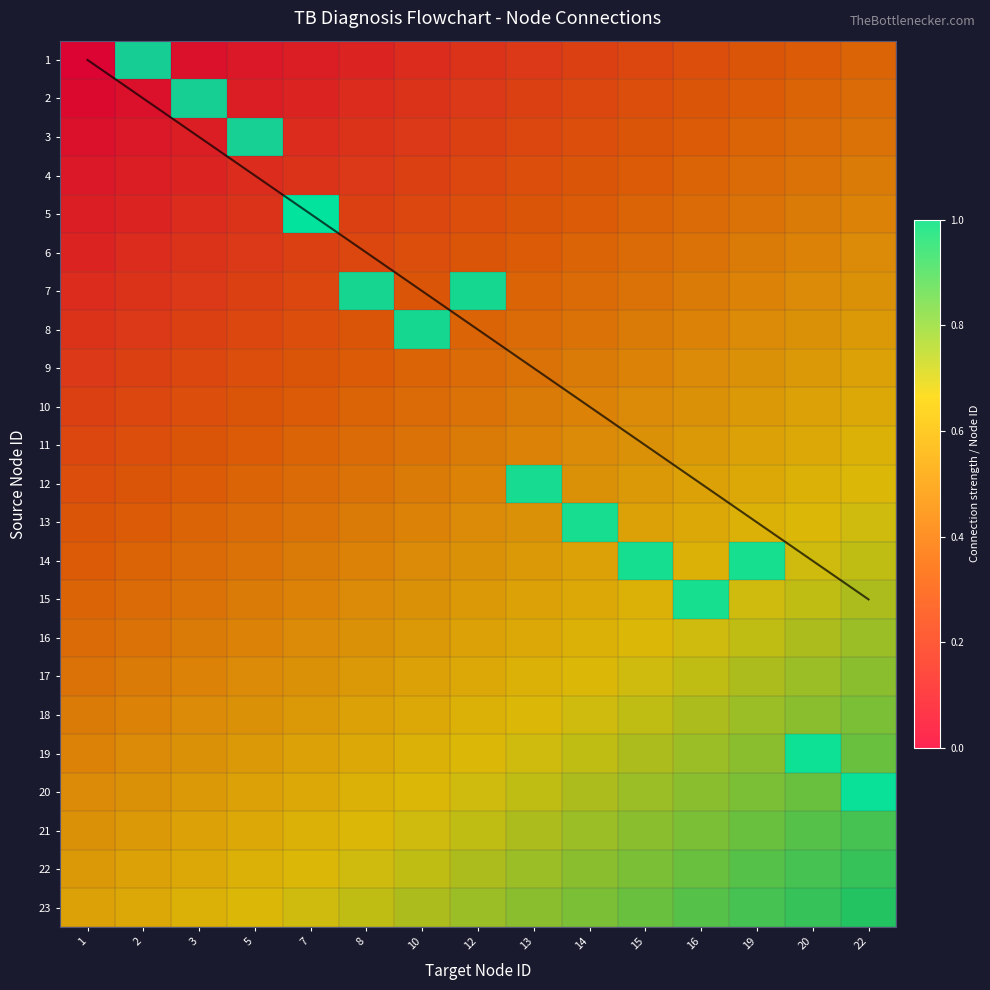

Rank the series at 1 from highest to lowest value.

23, 22, 21, 20, 19, 18, 17, 16, 15, 14, 13, 12, 11, 10, 9, 8, 7, 6, 5, 4, 3, 2, 1